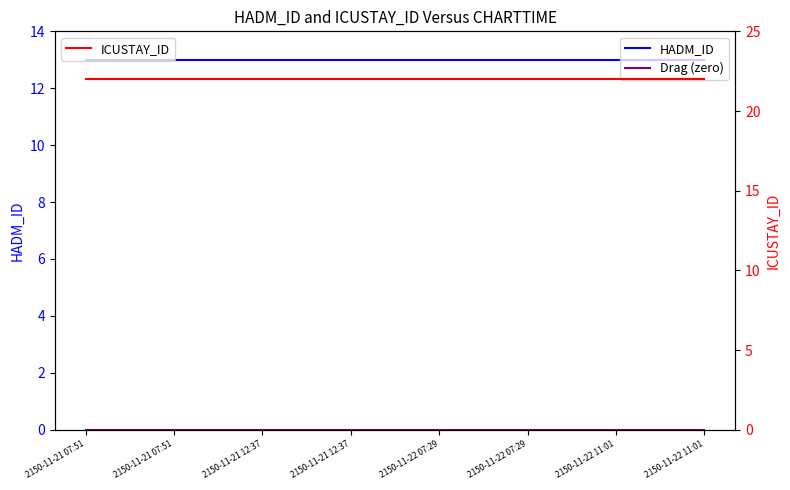

List the series in order of their peak value, highest first.

ICUSTAY_ID, HADM_ID, Drag (zero)